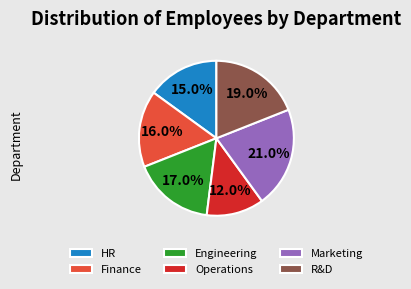

To the nearest percent, what is the average slice percentage?

17%